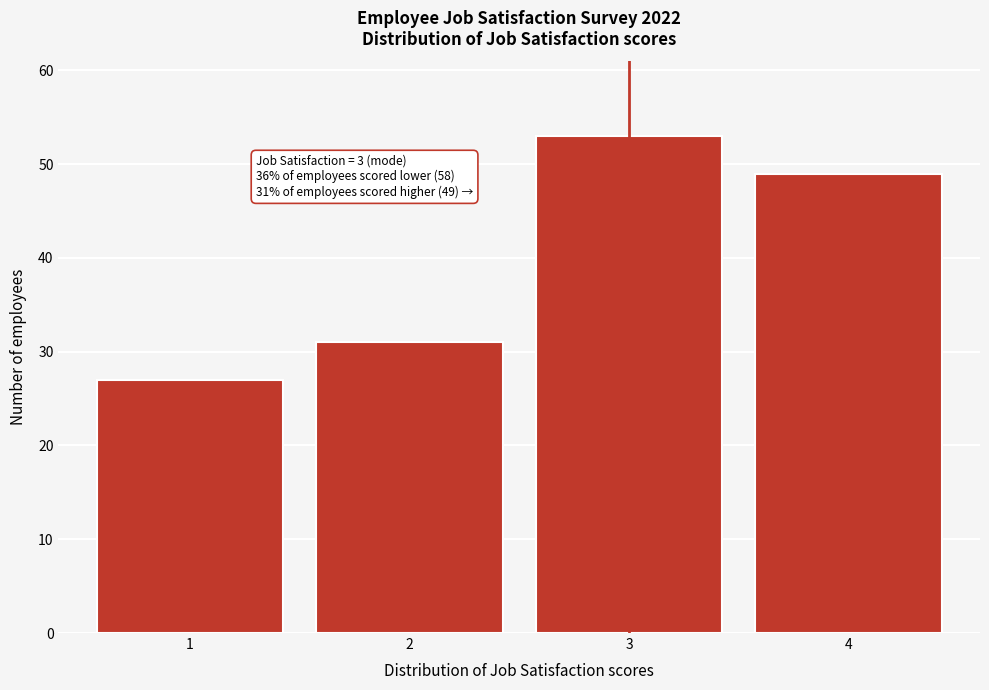

Reading left to right, list all the values displayed in this chart.

27	31	53	49